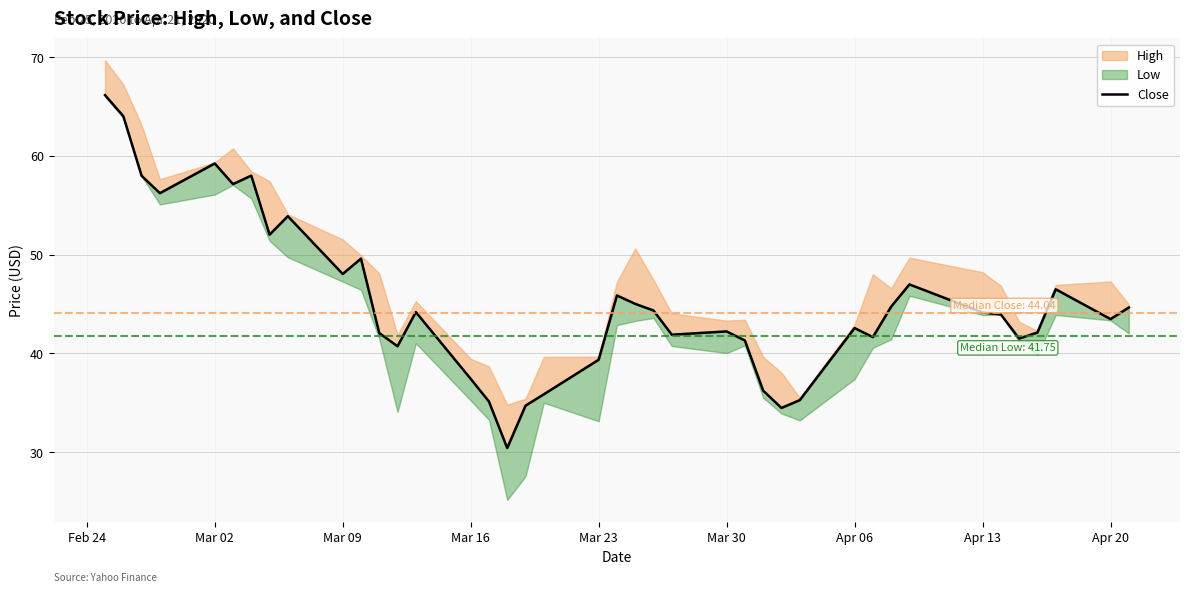

Does the chart have visible grid lines?

Yes